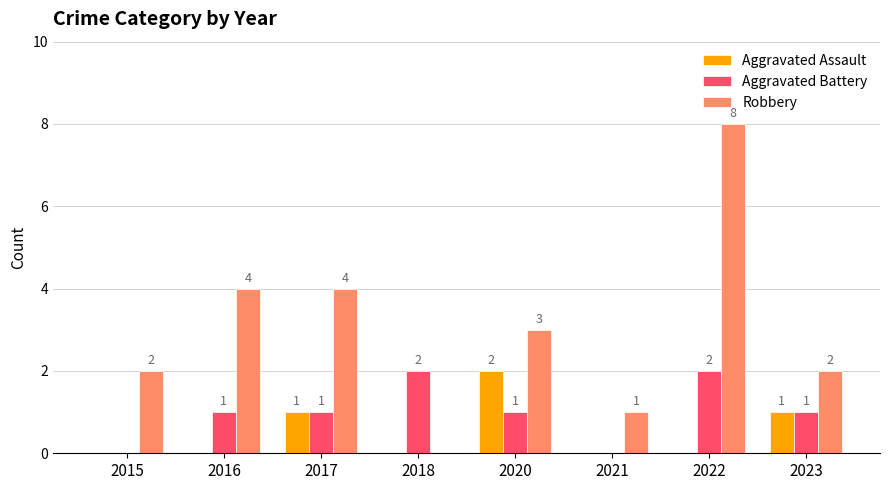

What is the sum of the Robbery values at 2020 and 2015?

5